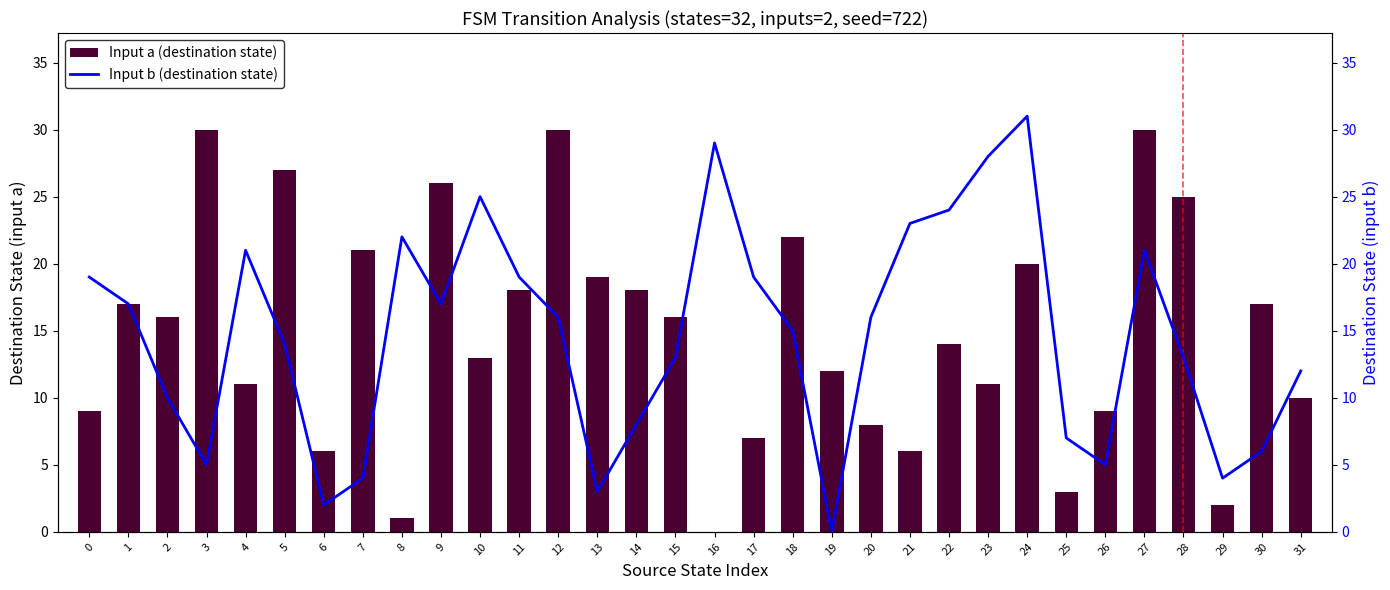

Is the value of Input a (destination state) at 5 greater than the value of Input b (destination state) at 5?

Yes